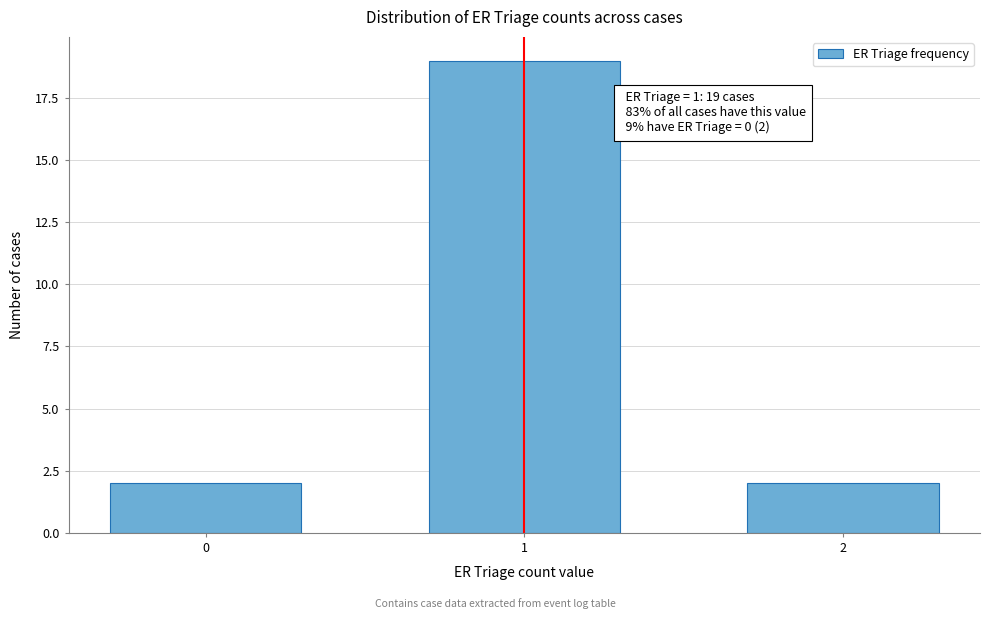

Reading left to right, transcribe all the data shown in this chart.

2	19	2